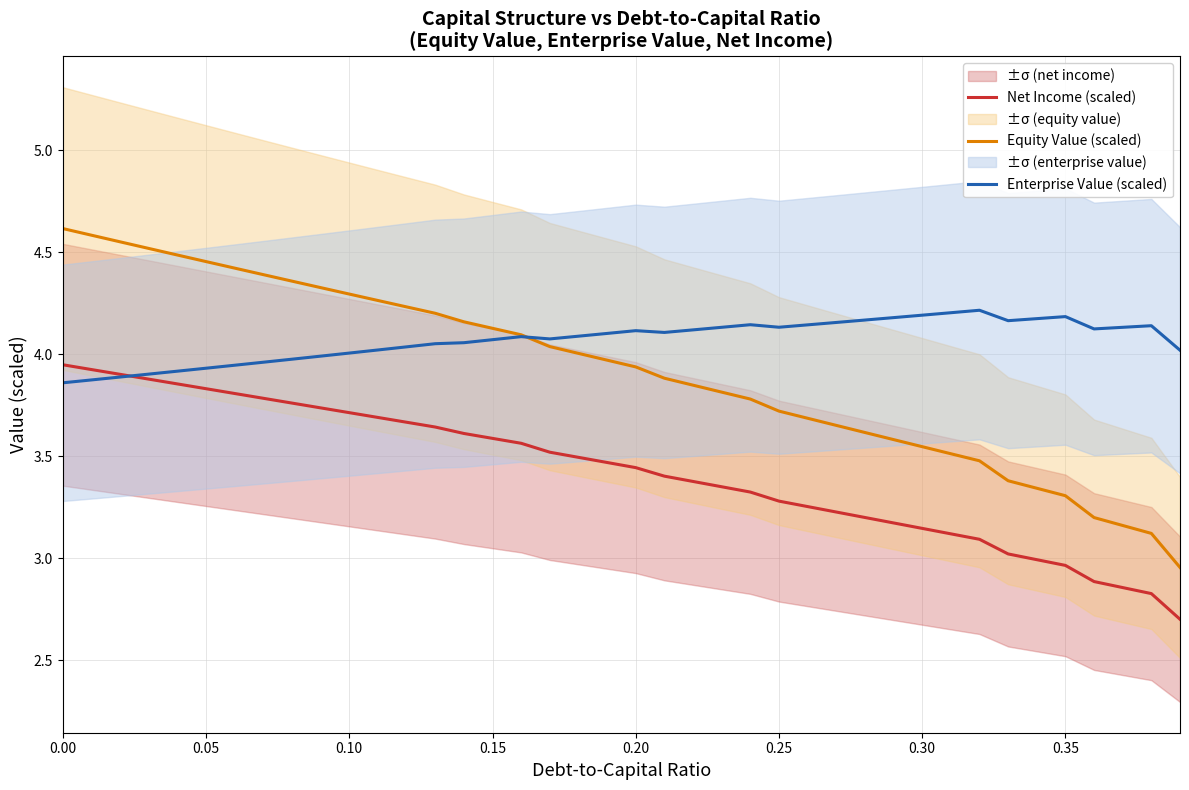

True or false: Equity Value (scaled) and Net Income (scaled) cross at least once.

False